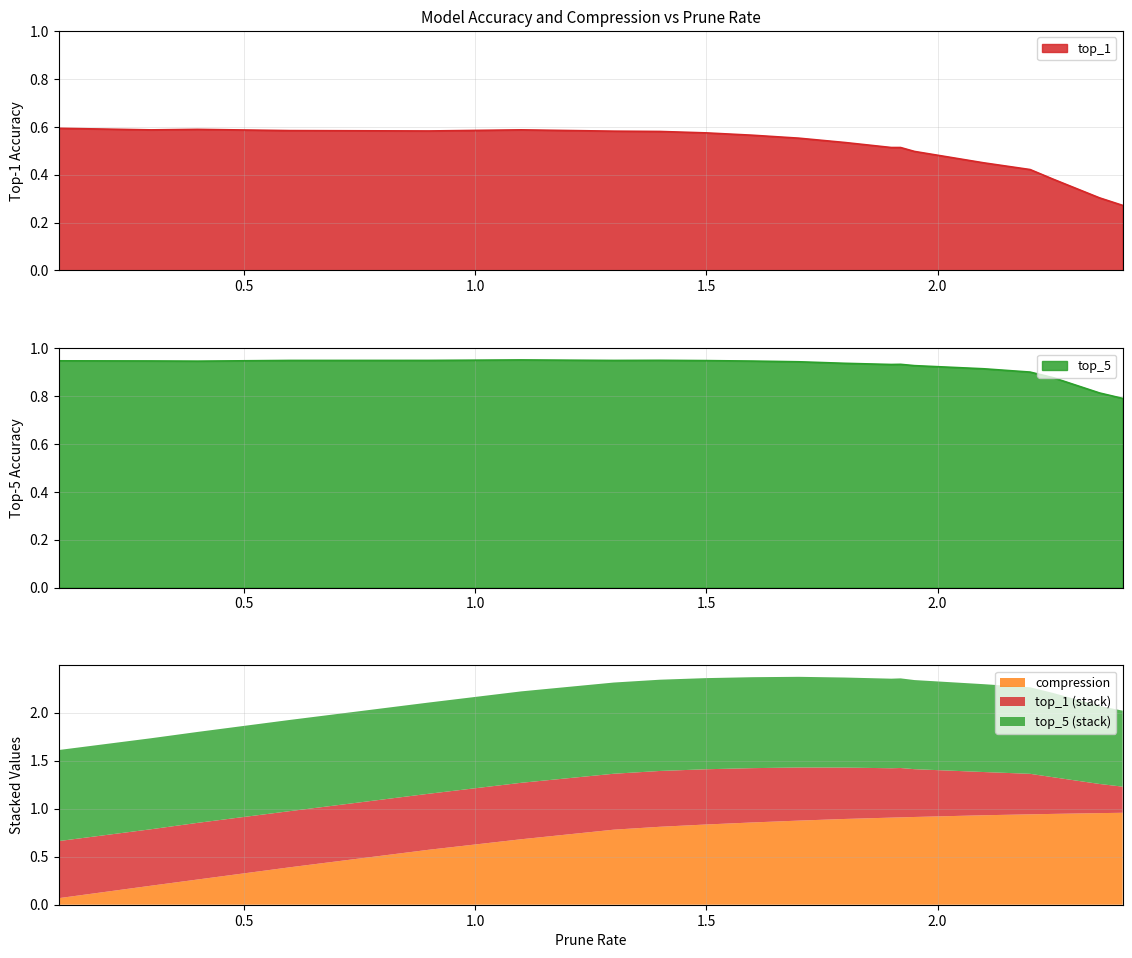

Which series has the largest total across all categories?

top_5